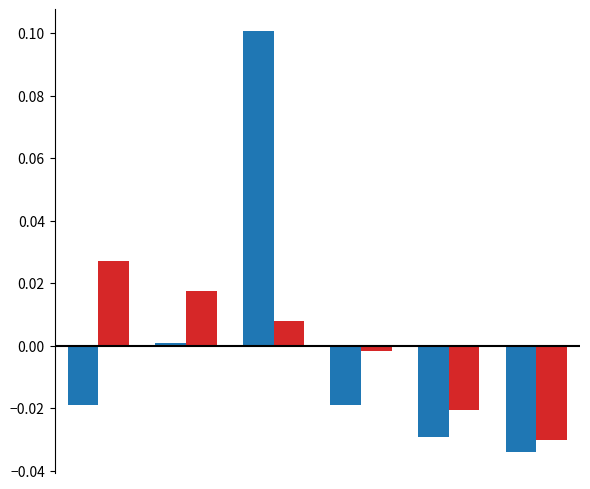

Does the chart contain any negative values?

Yes